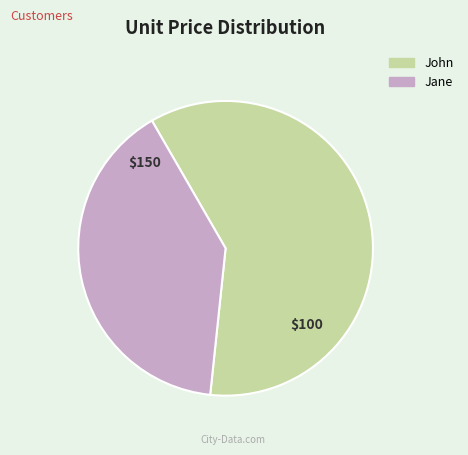

Is there any slice that represents more than half of the pie?

Yes